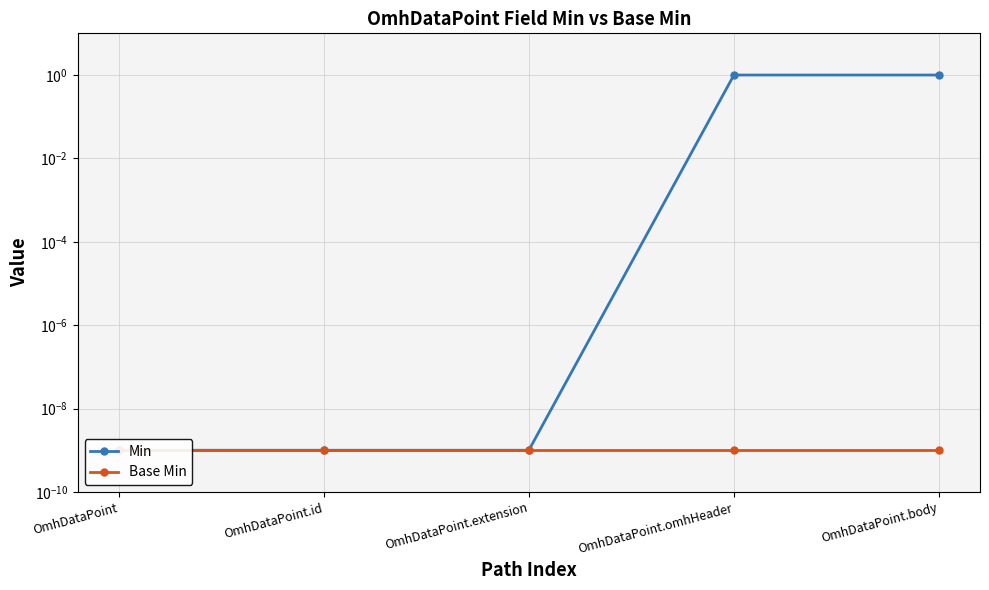

True or false: Min and Base Min intersect in this chart.

False